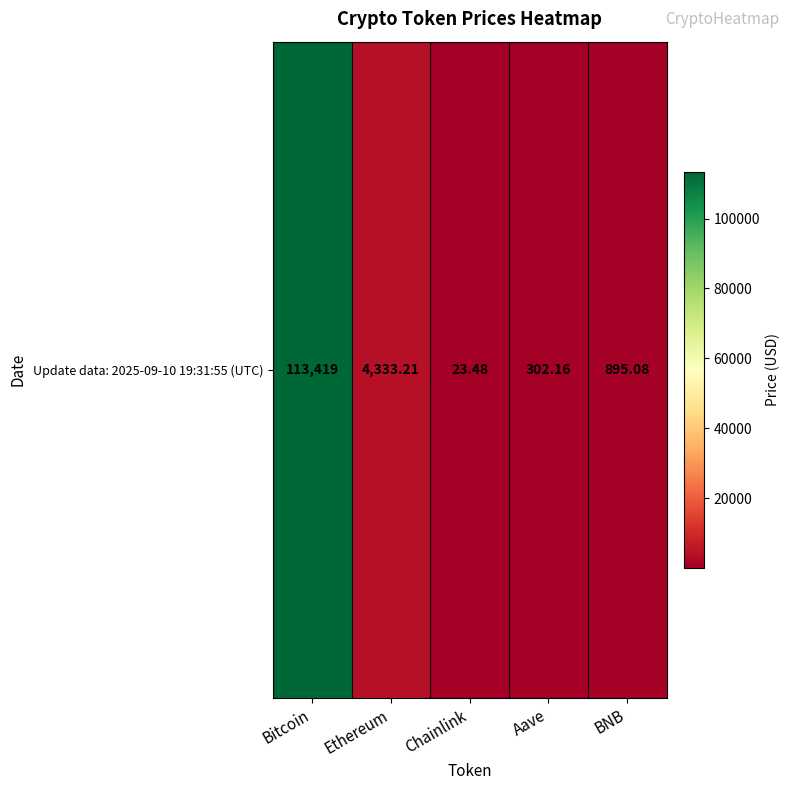

Reading left to right, list all the values displayed in this chart.

Bitcoin=113419.0	Ethereum=4333.2	Chainlink=23.5	Aave=302.2	BNB=895.1